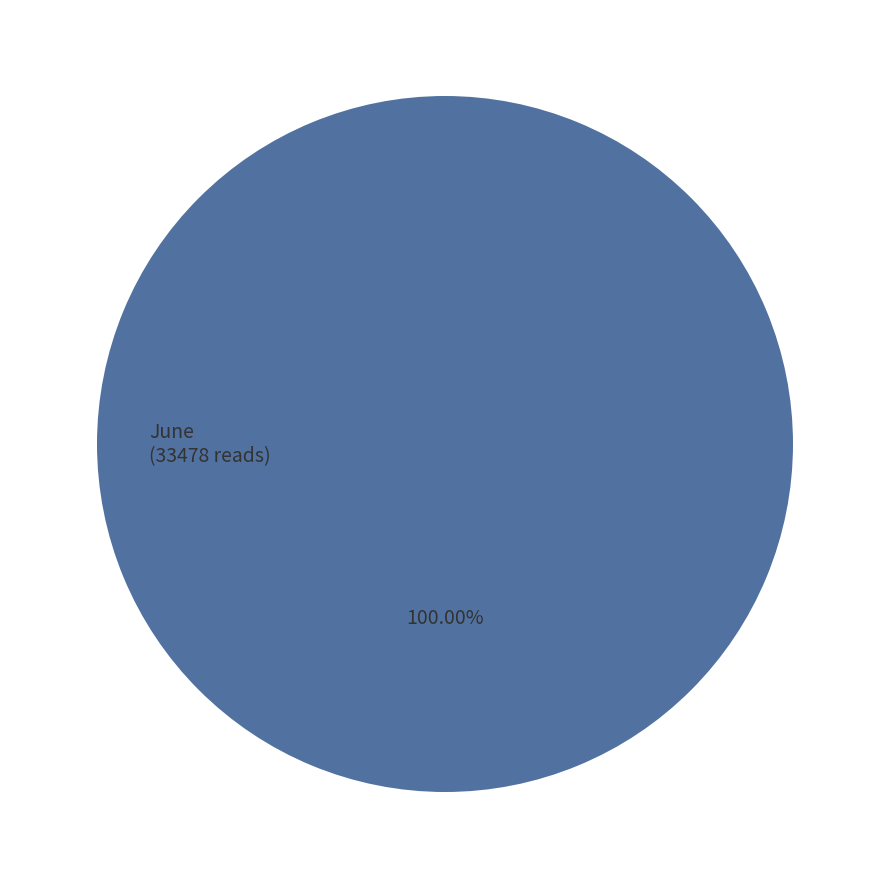

Rank the categories by value from lowest to highest.

June (33478 reads)